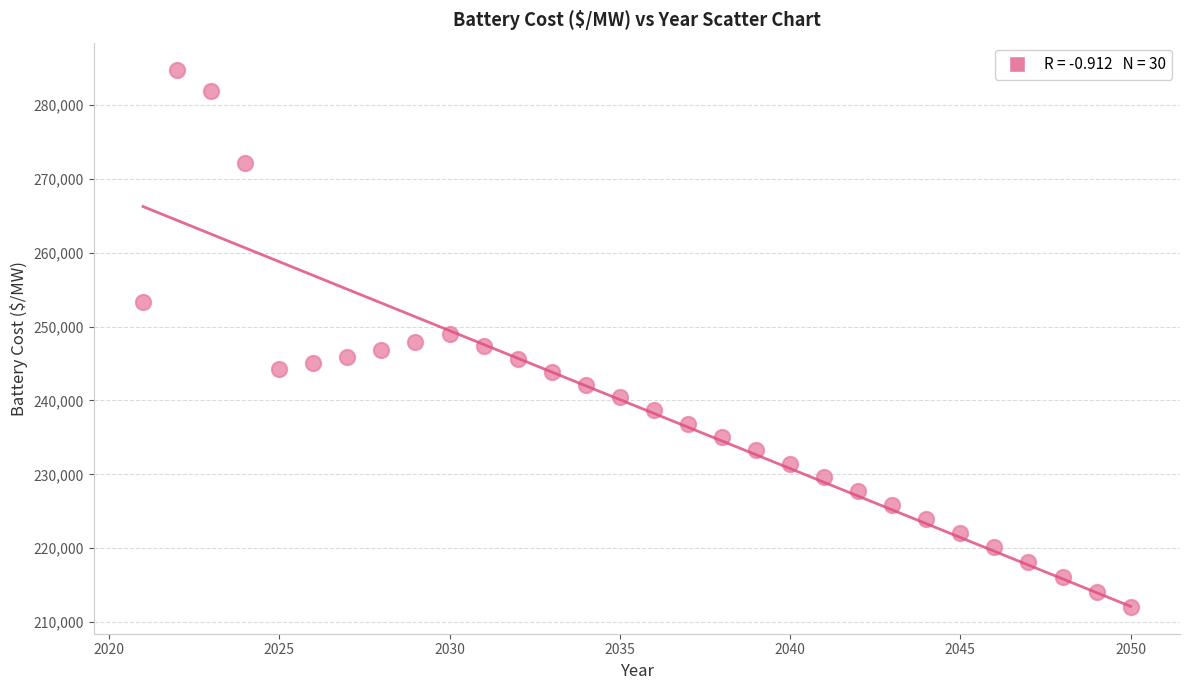

What is the range of X values (max minus min)?

29.0